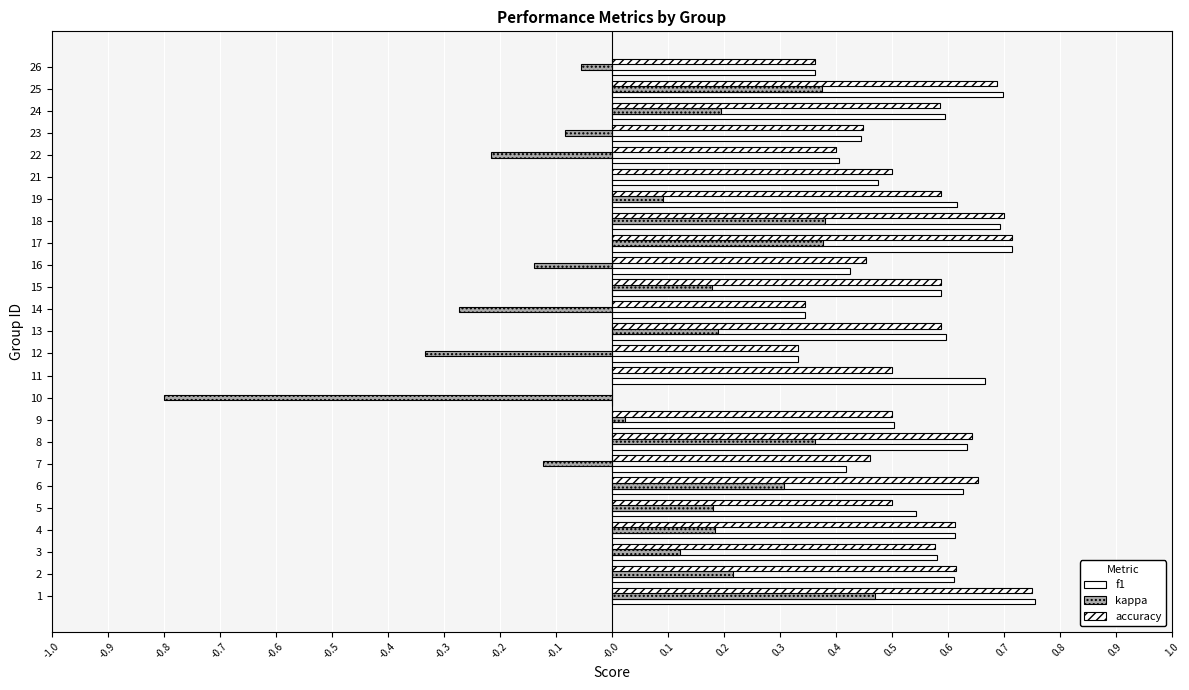

What is the value of the kappa bar at the 15th from the left?

0.2